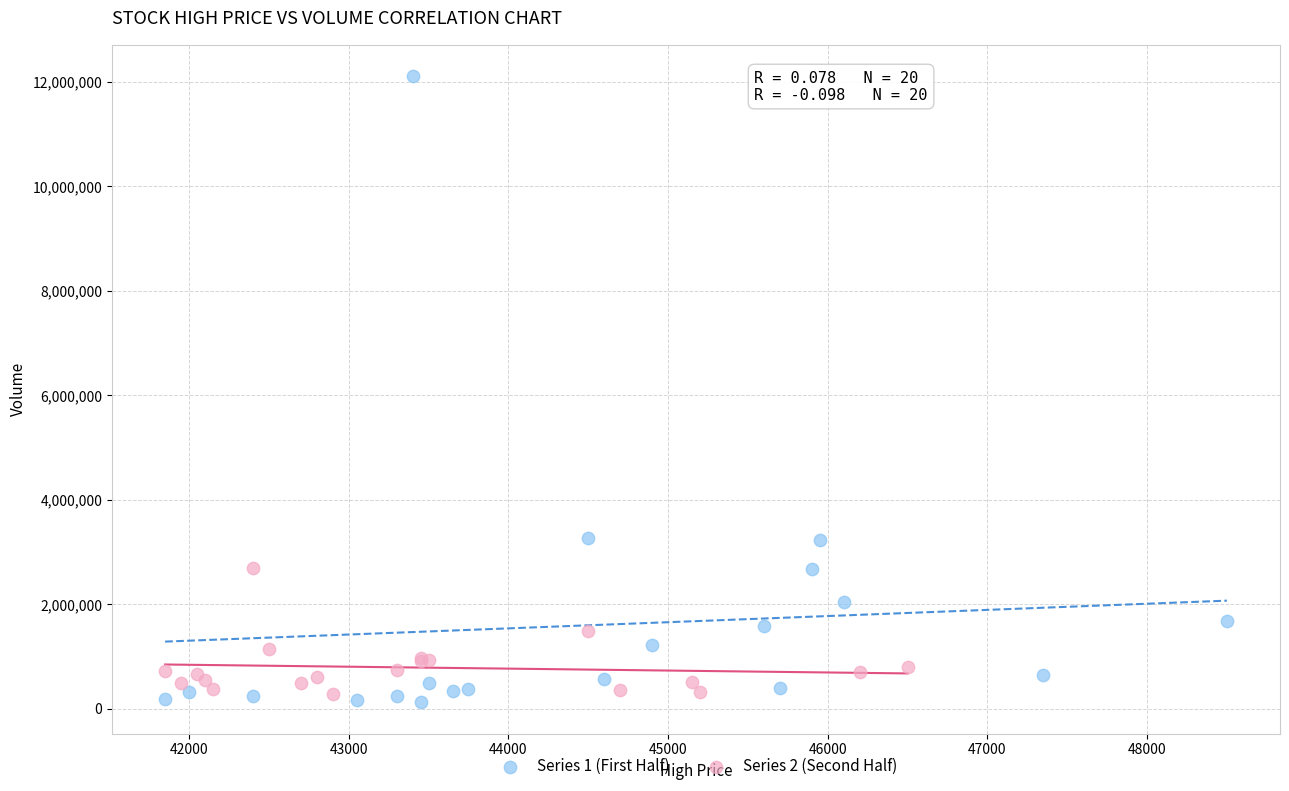

Which series reaches the maximum Y coordinate?

Series 1 (First Half)